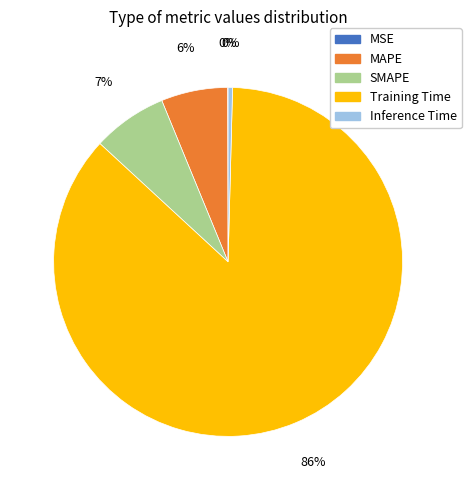

To the nearest percent, what portion does SMAPE represent?

7%